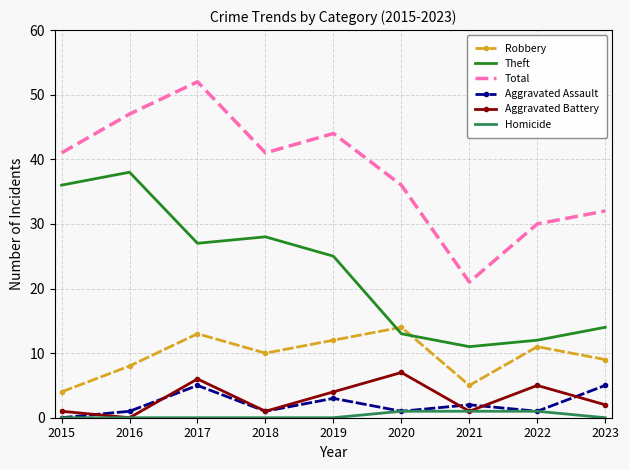

Which category has the lowest value in the Aggravated Battery series?

2016